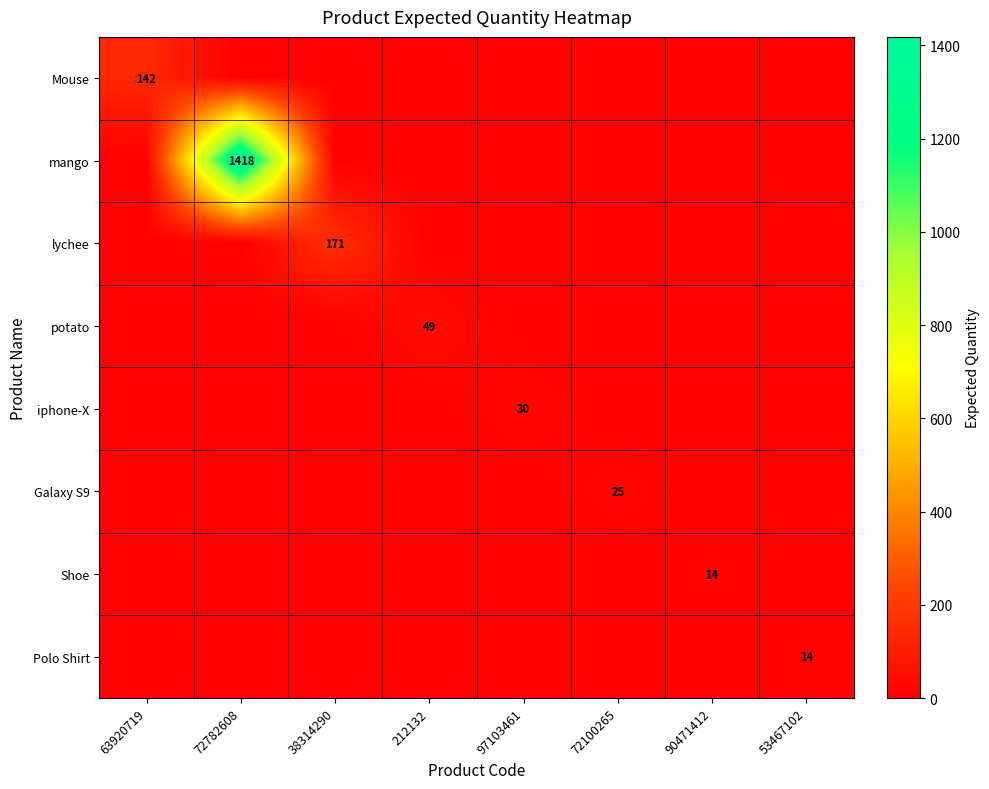

At which category does the chart reach its minimum across all series?

72782608